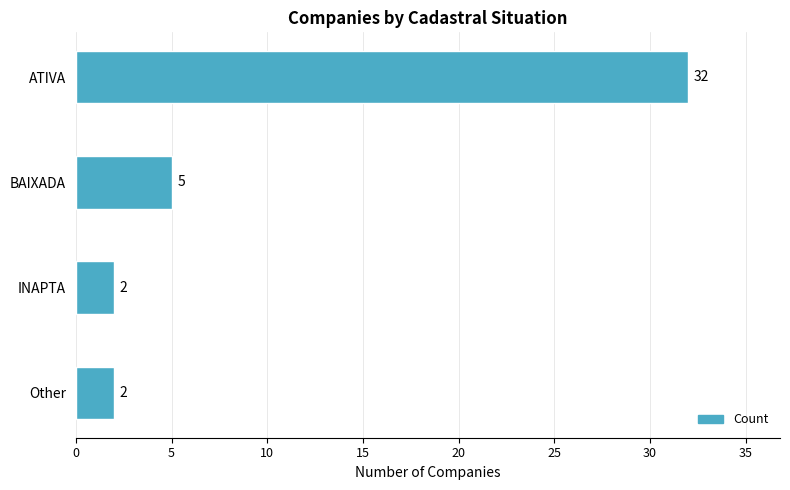

Is it true that the value at ATIVA is 32?

True